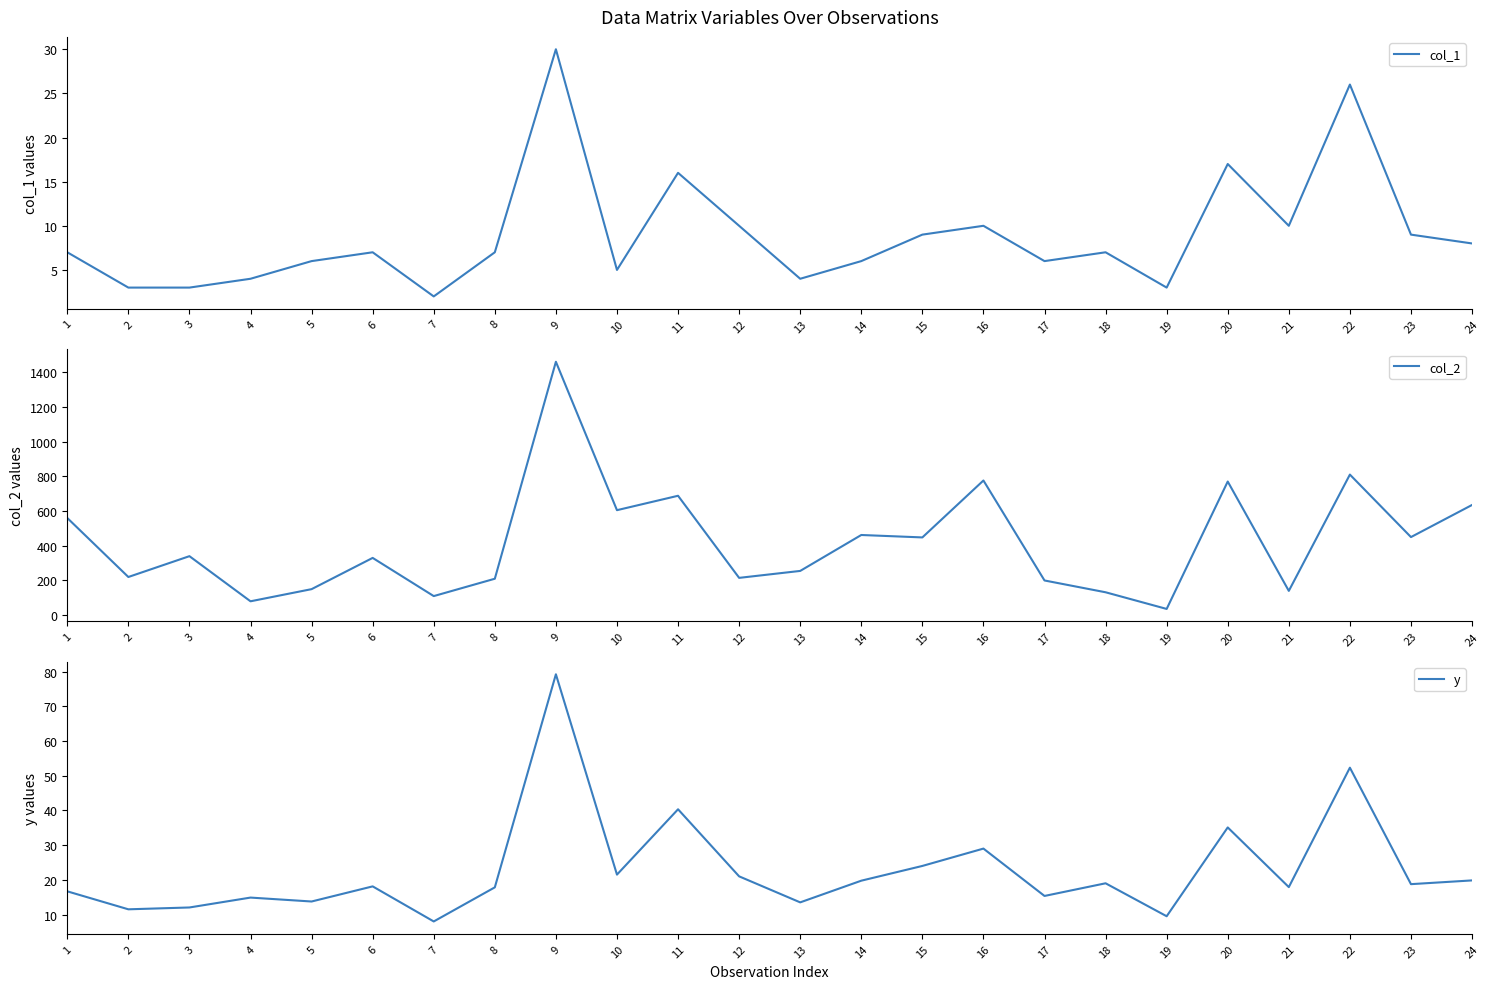

Which label corresponds to the smallest value in the chart?

7